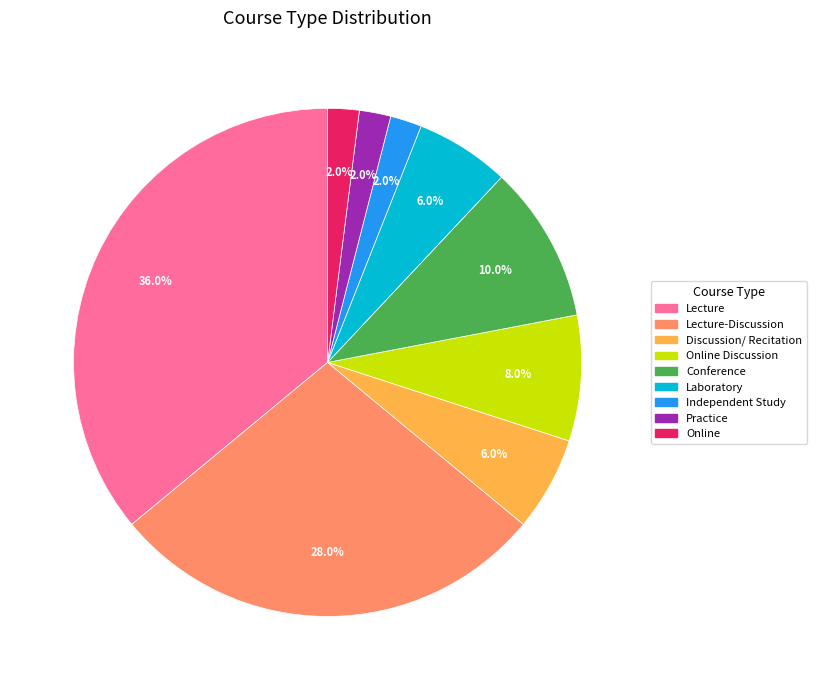

Is there any slice that represents more than half of the pie?

No